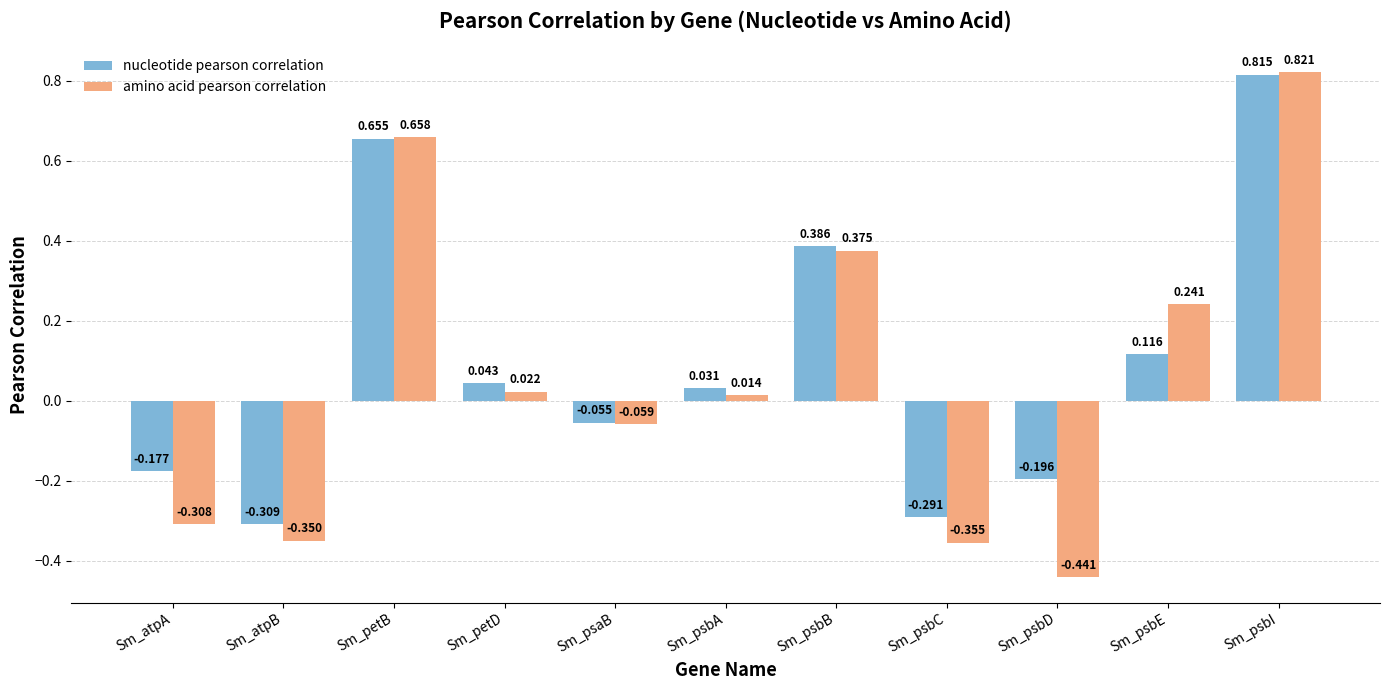

What is the label of the 4th bar from the left?

Sm_petD